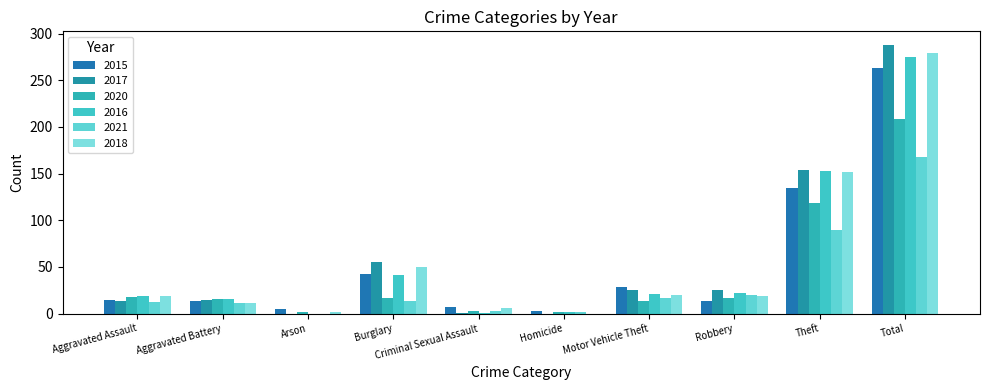

What position from the right is Motor Vehicle Theft?

4